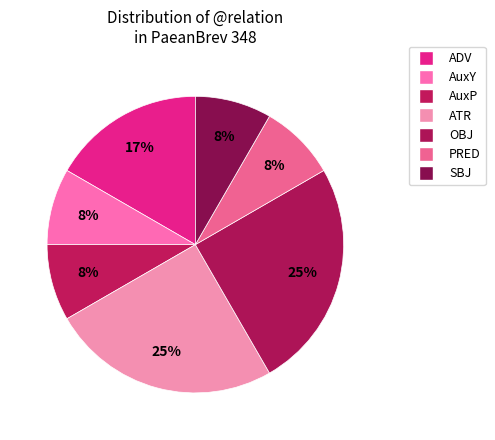

How many segments does this pie chart have?

7